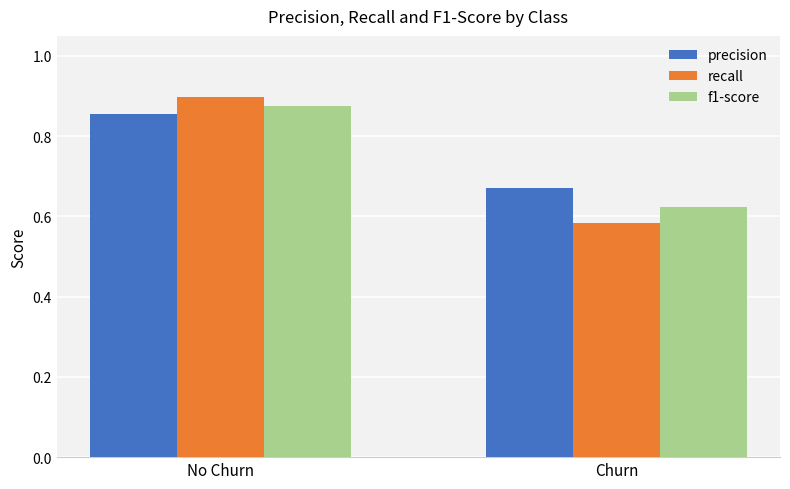

True or false: recall has a value of 0.4 at No Churn.

False